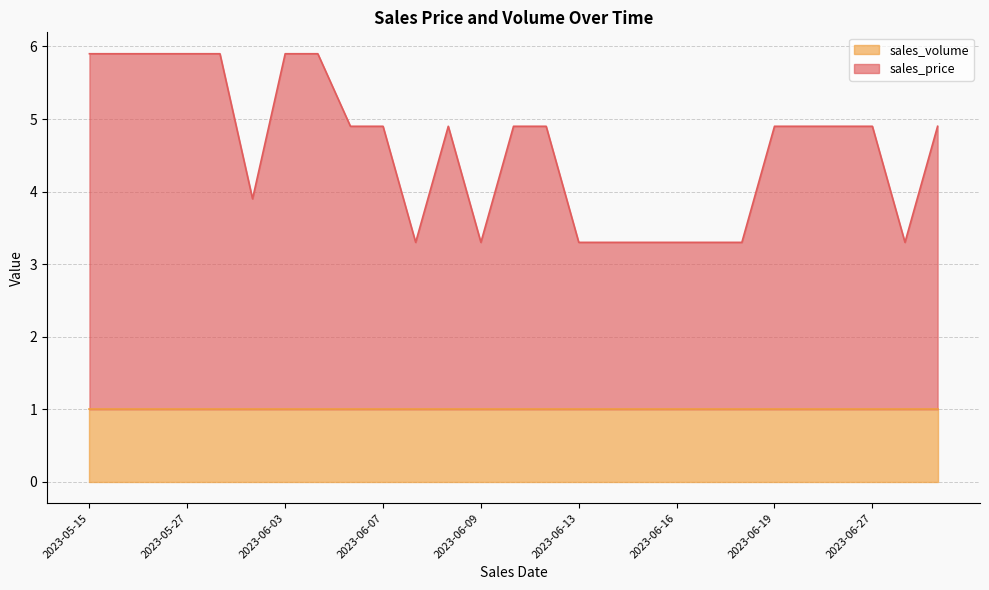

How many values exceed 4?

17